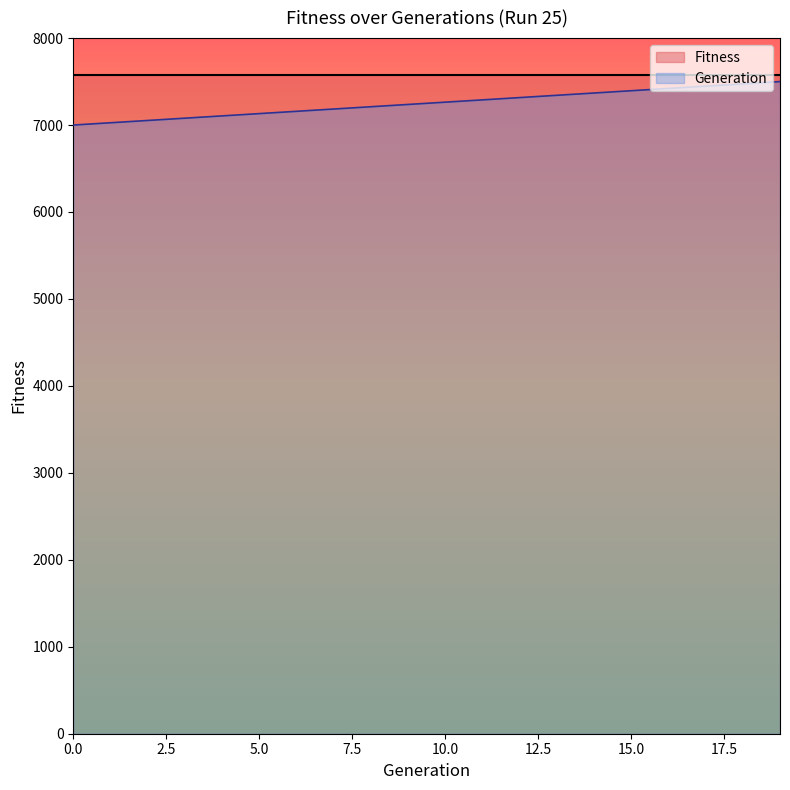

List the labels in order of value, smallest first.

0, 1, 2, 3, 4, 5, 6, 7, 8, 9, 10, 11, 12, 13, 14, 15, 16, 17, 18, 19